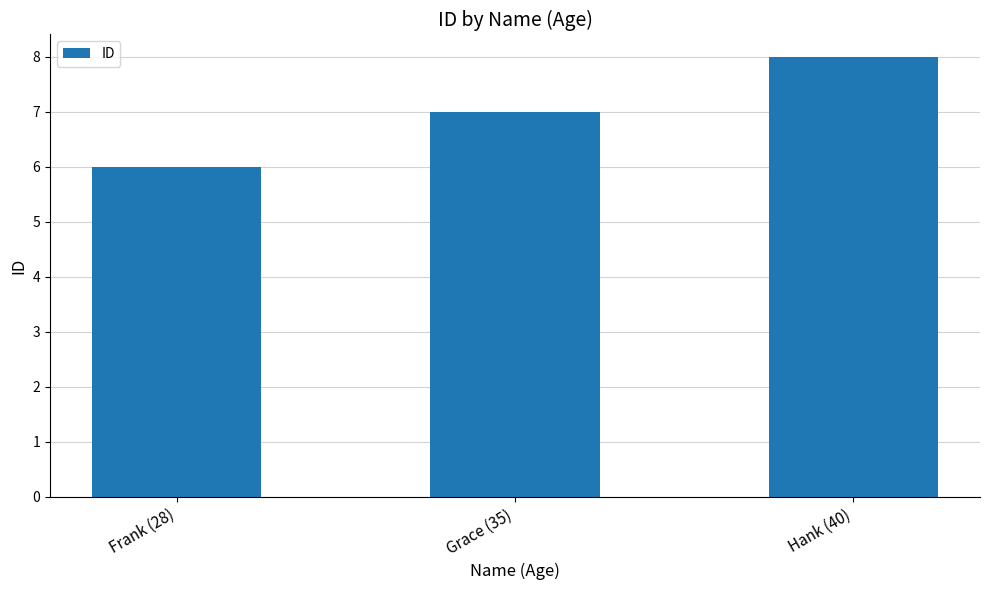

List the labels in order of value, largest first.

Hank (40), Grace (35), Frank (28)